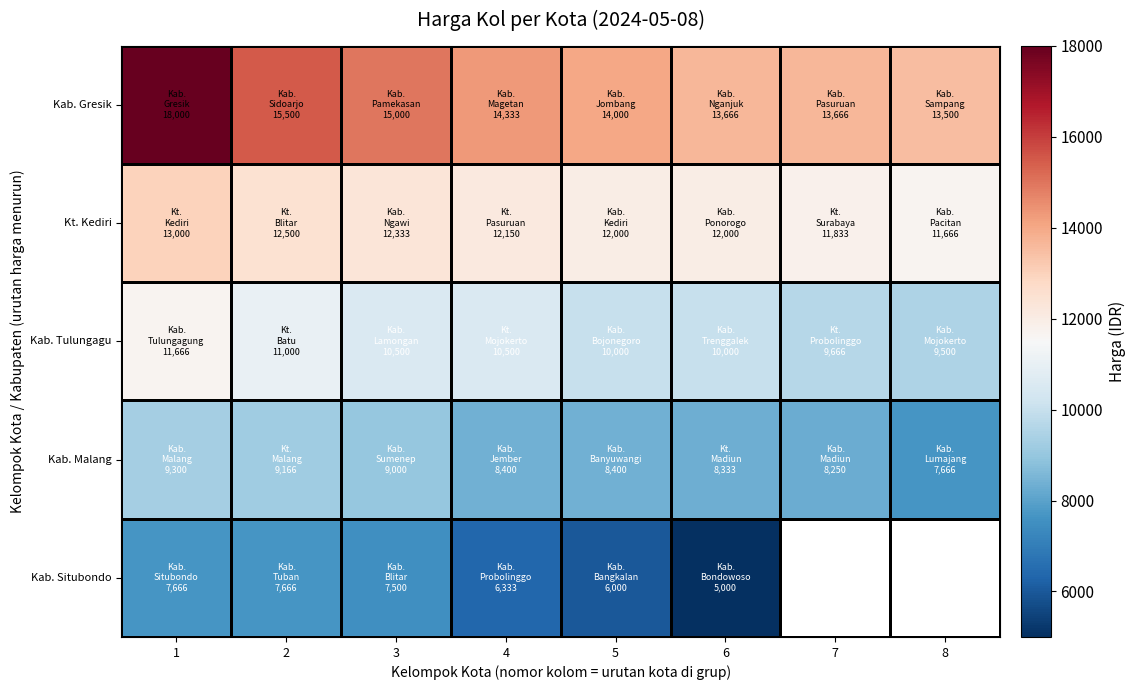

Rank the series at 4 from lowest to highest value.

Kab. Situbondo, Kab. Malang, Kab. Tulungagu, Kt. Kediri, Kab. Gresik